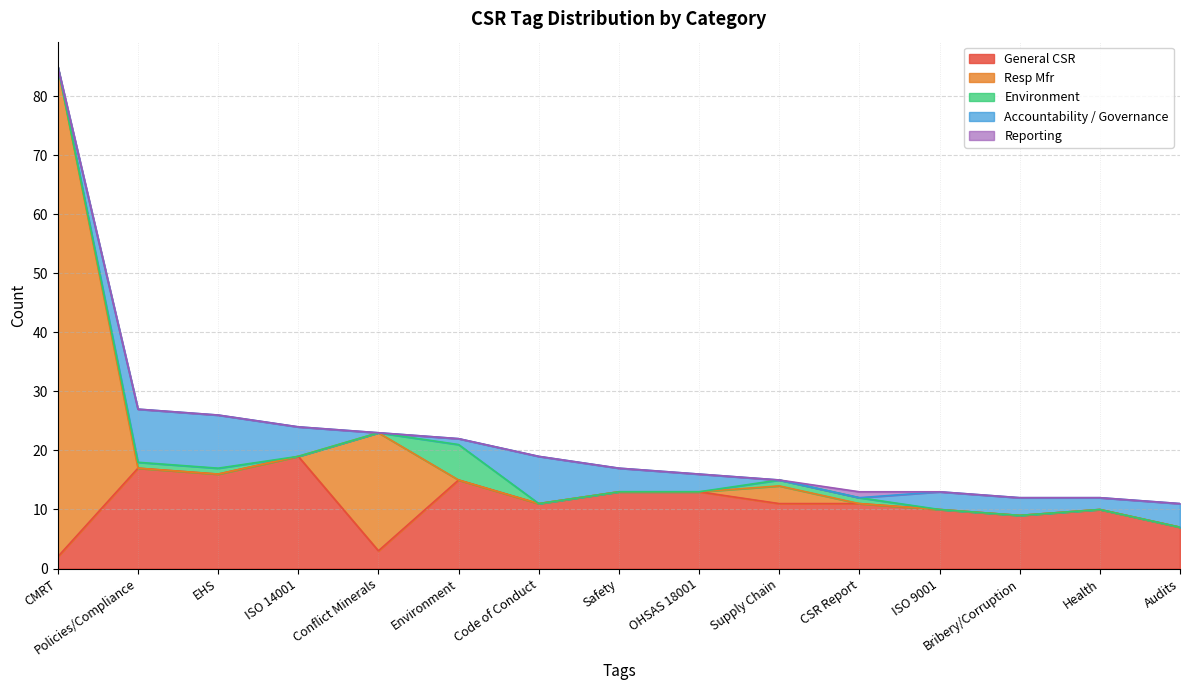

True or false: Resp Mfr has more than 0 points higher than both neighbors.

True